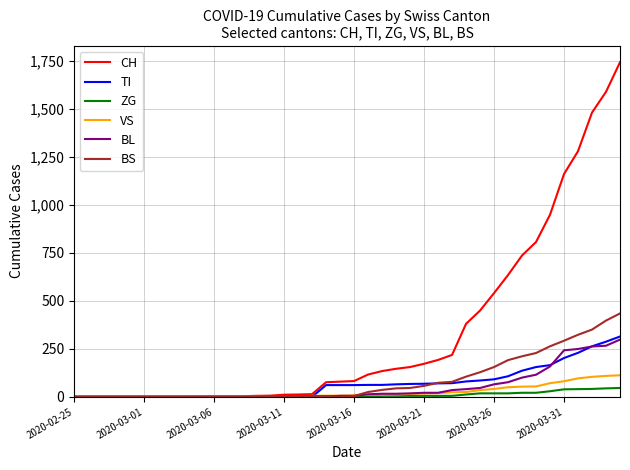

Which series has the largest total across all categories?

CH